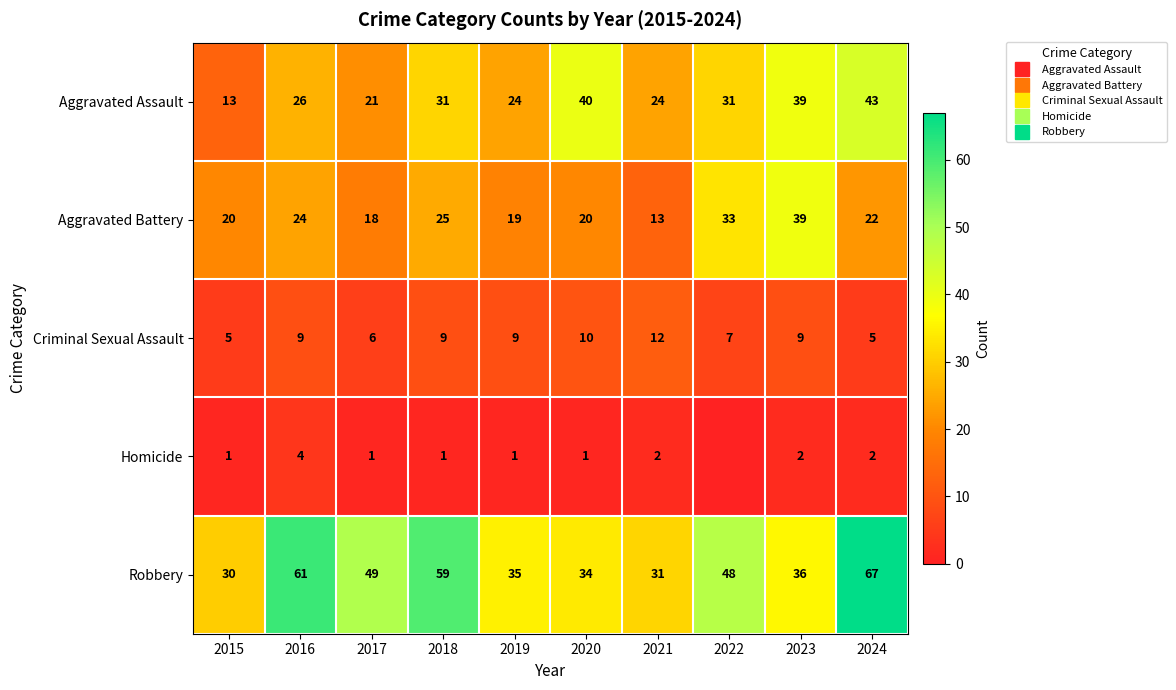

At which label does Aggravated Assault first exceed 31?

2020